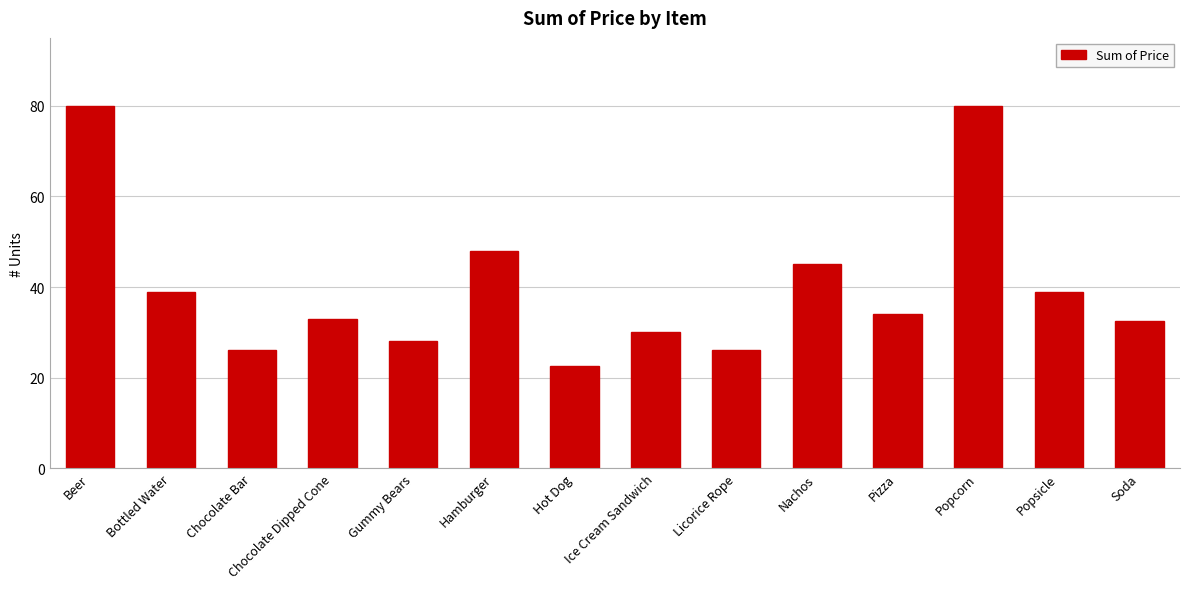

Is it true that the value at Soda is 52.3?

False